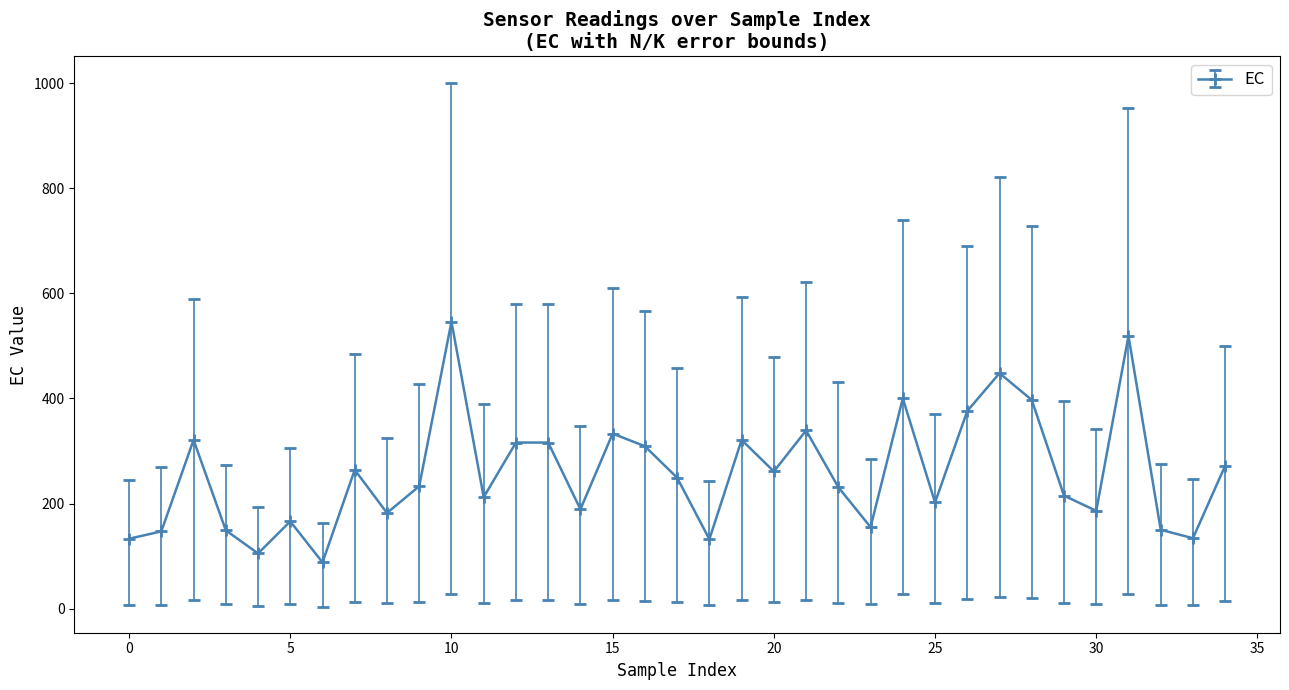

What is the maximum value shown in the chart?

546